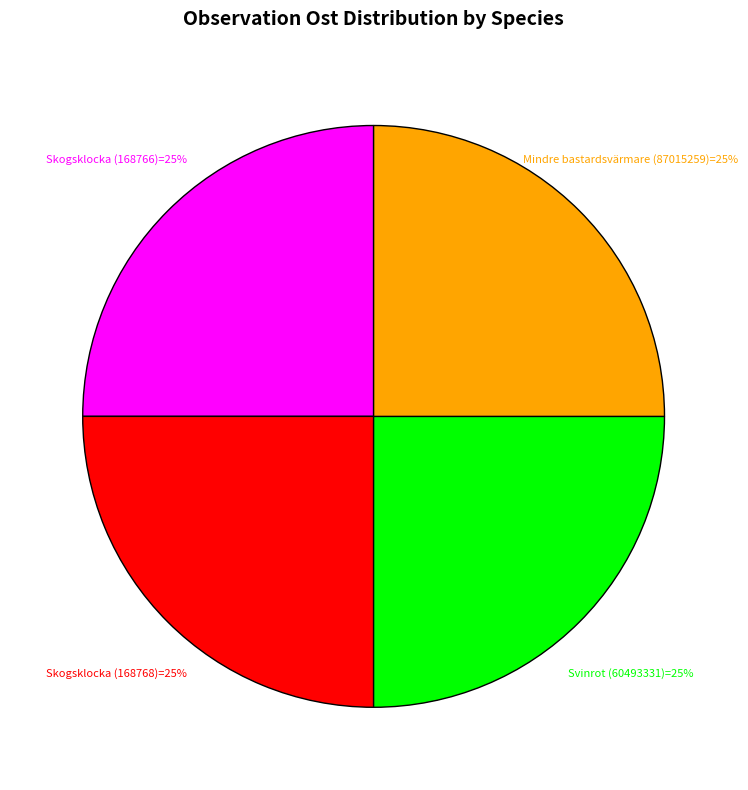

Does any single category account for the majority?

No